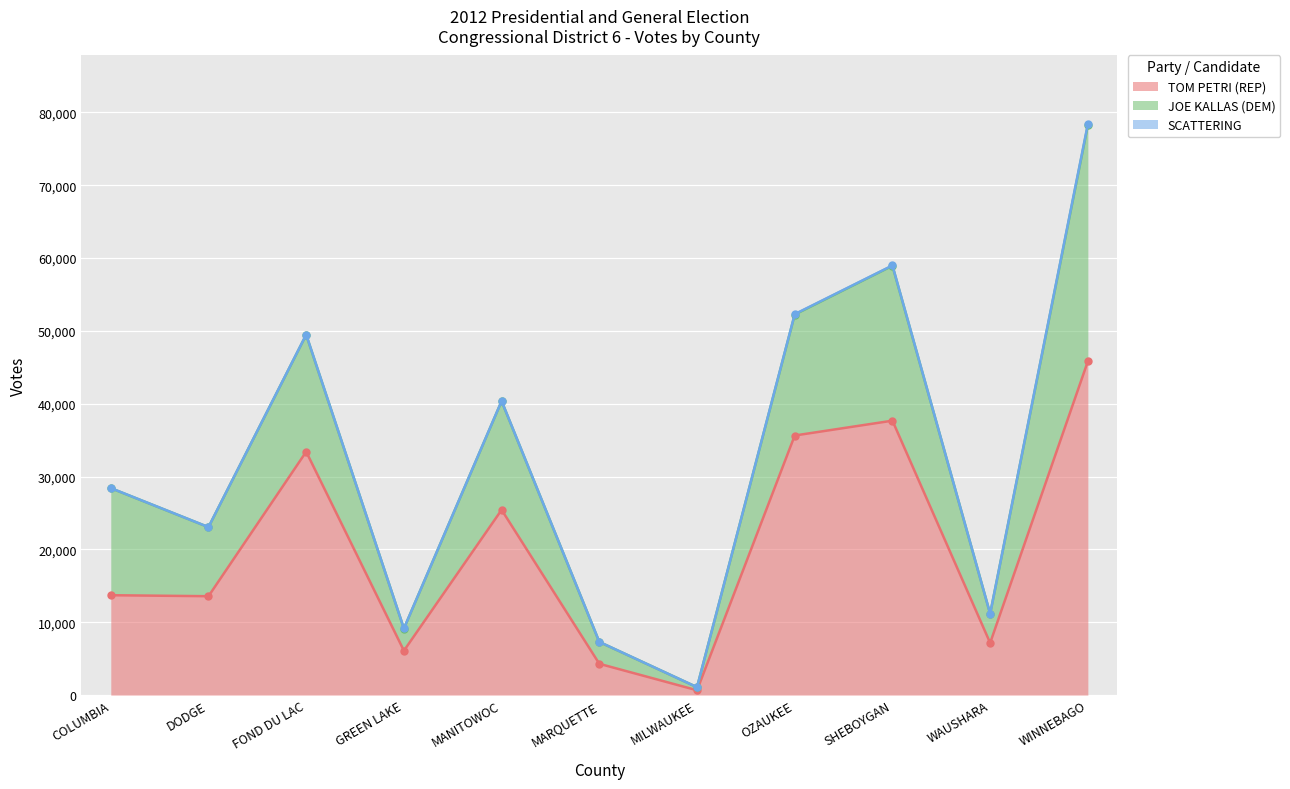

What is the spread (max minus min) of values at GREEN LAKE?

6085